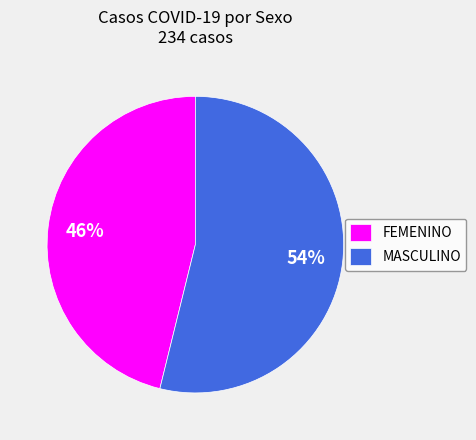

What is the largest slice in the pie chart?

MASCULINO